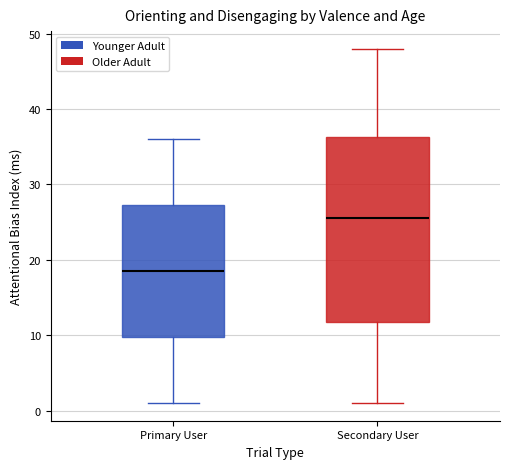

Where does the upper whisker of the box for Secondary User end on the y-axis? The values are not printed on the chart, so give them approximately, as read against the axis.

48